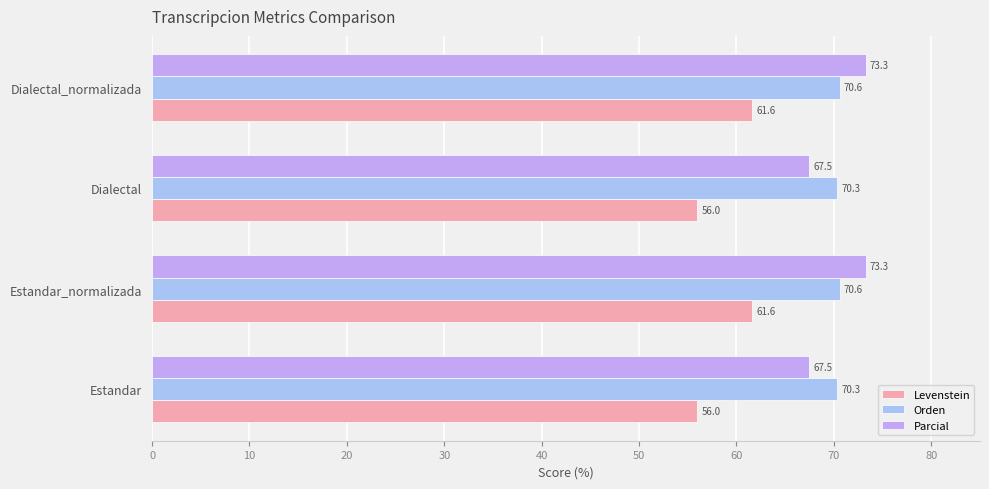

List the series in order of their peak value, highest first.

Parcial, Orden, Levenstein